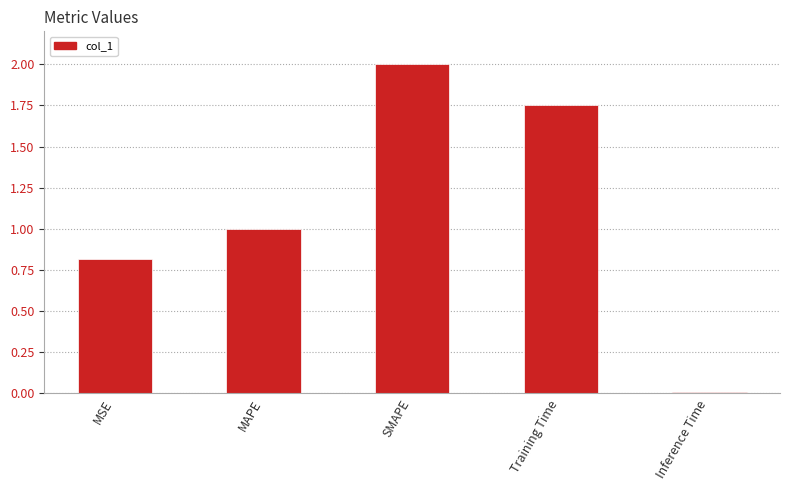

Is it true that the value at Training Time is 2.6?

False